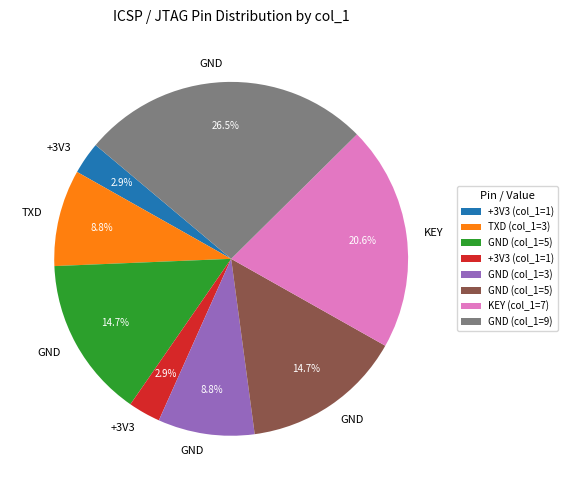

Does any single category account for the majority?

No